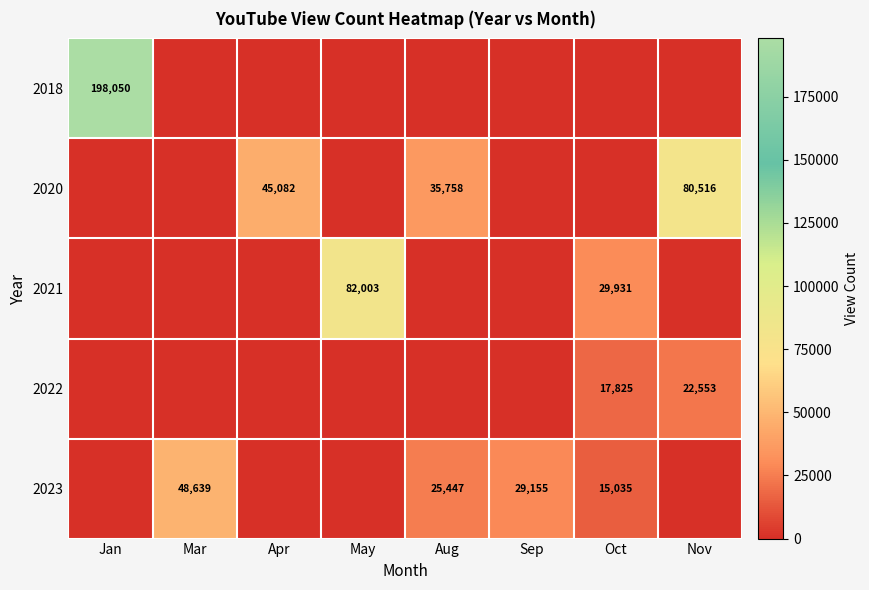

The value of 2023 at Oct is 24596. True or false?

False